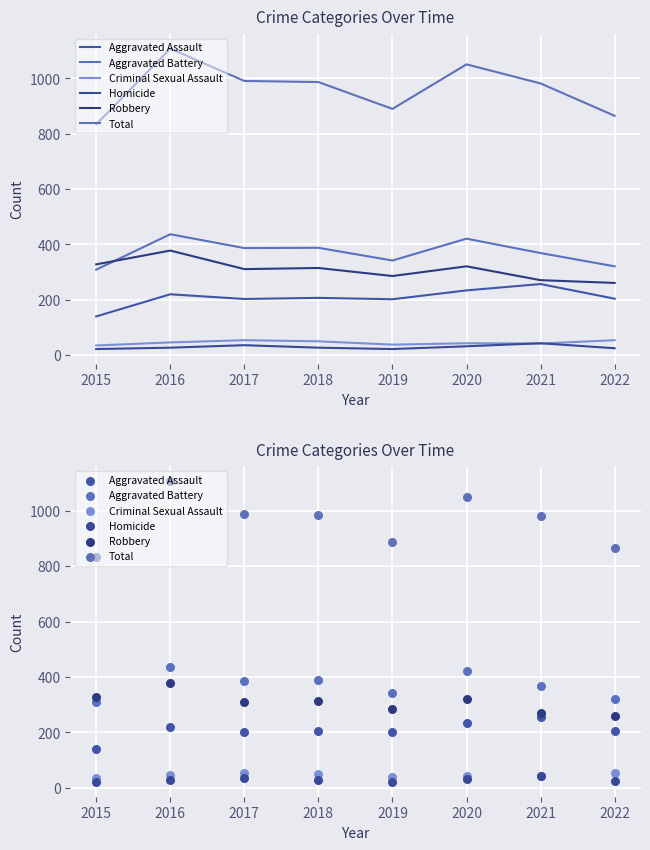

Which series has the largest total across all categories?

Total